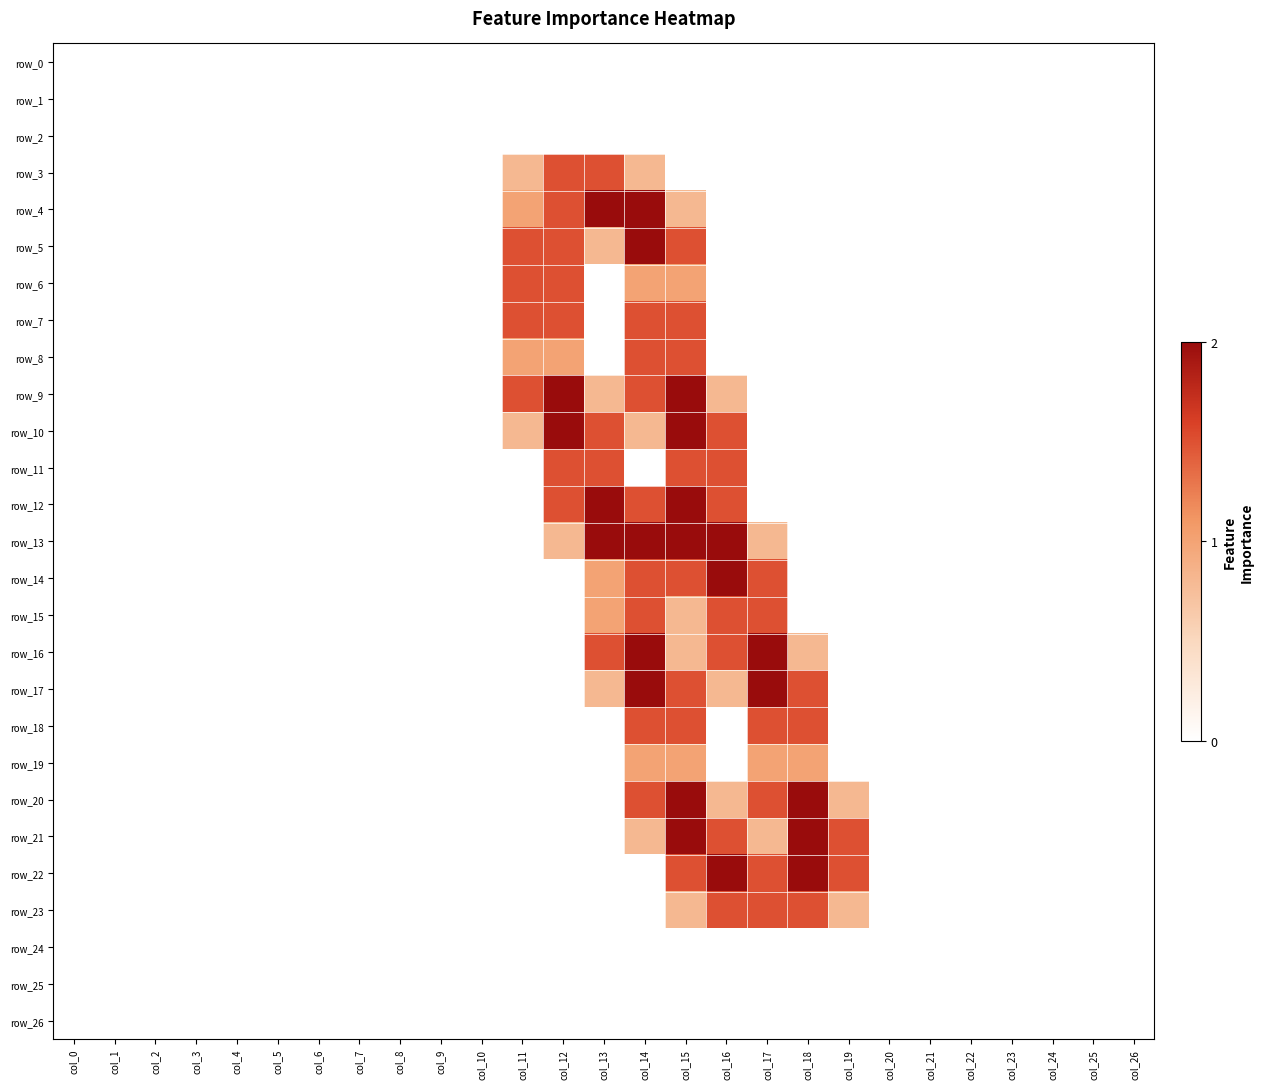

Reading left to right, list all the values displayed in this chart.

row_0: col_0=0.0	col_1=0.0	col_2=0.0	col_3=0.0	col_4=0.0	col_5=0.0	col_6=0.0	col_7=0.0	col_8=0.0	col_9=0.0	col_10=0.0	col_11=0.0	col_12=0.0	col_13=0.0	col_14=0.0	col_15=0.0	col_16=0.0	col_17=0.0	col_18=0.0	col_19=0.0	col_20=0.0	col_21=0.0	col_22=0.0	col_23=0.0	col_24=0.0	col_25=0.0	col_26=0.0
row_1: col_0=0.0	col_1=0.0	col_2=0.0	col_3=0.0	col_4=0.0	col_5=0.0	col_6=0.0	col_7=0.0	col_8=0.0	col_9=0.0	col_10=0.0	col_11=0.0	col_12=0.0	col_13=0.0	col_14=0.0	col_15=0.0	col_16=0.0	col_17=0.0	col_18=0.0	col_19=0.0	col_20=0.0	col_21=0.0	col_22=0.0	col_23=0.0	col_24=0.0	col_25=0.0	col_26=0.0
row_2: col_0=0.0	col_1=0.0	col_2=0.0	col_3=0.0	col_4=0.0	col_5=0.0	col_6=0.0	col_7=0.0	col_8=0.0	col_9=0.0	col_10=0.0	col_11=0.0	col_12=0.0	col_13=0.0	col_14=0.0	col_15=0.0	col_16=0.0	col_17=0.0	col_18=0.0	col_19=0.0	col_20=0.0	col_21=0.0	col_22=0.0	col_23=0.0	col_24=0.0	col_25=0.0	col_26=0.0
row_3: col_0=0.0	col_1=0.0	col_2=0.0	col_3=0.0	col_4=0.0	col_5=0.0	col_6=0.0	col_7=0.0	col_8=0.0	col_9=0.0	col_10=0.0	col_11=0.8	col_12=1.5	col_13=1.5	col_14=0.8	col_15=0.0	col_16=0.0	col_17=0.0	col_18=0.0	col_19=0.0	col_20=0.0	col_21=0.0	col_22=0.0	col_23=0.0	col_24=0.0	col_25=0.0	col_26=0.0
row_4: col_0=0.0	col_1=0.0	col_2=0.0	col_3=0.0	col_4=0.0	col_5=0.0	col_6=0.0	col_7=0.0	col_8=0.0	col_9=0.0	col_10=0.0	col_11=1.0	col_12=1.5	col_13=2.0	col_14=2.0	col_15=0.8	col_16=0.0	col_17=0.0	col_18=0.0	col_19=0.0	col_20=0.0	col_21=0.0	col_22=0.0	col_23=0.0	col_24=0.0	col_25=0.0	col_26=0.0
row_5: col_0=0.0	col_1=0.0	col_2=0.0	col_3=0.0	col_4=0.0	col_5=0.0	col_6=0.0	col_7=0.0	col_8=0.0	col_9=0.0	col_10=0.0	col_11=1.5	col_12=1.5	col_13=0.8	col_14=2.0	col_15=1.5	col_16=0.0	col_17=0.0	col_18=0.0	col_19=0.0	col_20=0.0	col_21=0.0	col_22=0.0	col_23=0.0	col_24=0.0	col_25=0.0	col_26=0.0
row_6: col_0=0.0	col_1=0.0	col_2=0.0	col_3=0.0	col_4=0.0	col_5=0.0	col_6=0.0	col_7=0.0	col_8=0.0	col_9=0.0	col_10=0.0	col_11=1.5	col_12=1.5	col_13=0.0	col_14=1.0	col_15=1.0	col_16=0.0	col_17=0.0	col_18=0.0	col_19=0.0	col_20=0.0	col_21=0.0	col_22=0.0	col_23=0.0	col_24=0.0	col_25=0.0	col_26=0.0
row_7: col_0=0.0	col_1=0.0	col_2=0.0	col_3=0.0	col_4=0.0	col_5=0.0	col_6=0.0	col_7=0.0	col_8=0.0	col_9=0.0	col_10=0.0	col_11=1.5	col_12=1.5	col_13=0.0	col_14=1.5	col_15=1.5	col_16=0.0	col_17=0.0	col_18=0.0	col_19=0.0	col_20=0.0	col_21=0.0	col_22=0.0	col_23=0.0	col_24=0.0	col_25=0.0	col_26=0.0
row_8: col_0=0.0	col_1=0.0	col_2=0.0	col_3=0.0	col_4=0.0	col_5=0.0	col_6=0.0	col_7=0.0	col_8=0.0	col_9=0.0	col_10=0.0	col_11=1.0	col_12=1.0	col_13=0.0	col_14=1.5	col_15=1.5	col_16=0.0	col_17=0.0	col_18=0.0	col_19=0.0	col_20=0.0	col_21=0.0	col_22=0.0	col_23=0.0	col_24=0.0	col_25=0.0	col_26=0.0
row_9: col_0=0.0	col_1=0.0	col_2=0.0	col_3=0.0	col_4=0.0	col_5=0.0	col_6=0.0	col_7=0.0	col_8=0.0	col_9=0.0	col_10=0.0	col_11=1.5	col_12=2.0	col_13=0.8	col_14=1.5	col_15=2.0	col_16=0.8	col_17=0.0	col_18=0.0	col_19=0.0	col_20=0.0	col_21=0.0	col_22=0.0	col_23=0.0	col_24=0.0	col_25=0.0	col_26=0.0
row_10: col_0=0.0	col_1=0.0	col_2=0.0	col_3=0.0	col_4=0.0	col_5=0.0	col_6=0.0	col_7=0.0	col_8=0.0	col_9=0.0	col_10=0.0	col_11=0.8	col_12=2.0	col_13=1.5	col_14=0.8	col_15=2.0	col_16=1.5	col_17=0.0	col_18=0.0	col_19=0.0	col_20=0.0	col_21=0.0	col_22=0.0	col_23=0.0	col_24=0.0	col_25=0.0	col_26=0.0
row_11: col_0=0.0	col_1=0.0	col_2=0.0	col_3=0.0	col_4=0.0	col_5=0.0	col_6=0.0	col_7=0.0	col_8=0.0	col_9=0.0	col_10=0.0	col_11=0.0	col_12=1.5	col_13=1.5	col_14=0.0	col_15=1.5	col_16=1.5	col_17=0.0	col_18=0.0	col_19=0.0	col_20=0.0	col_21=0.0	col_22=0.0	col_23=0.0	col_24=0.0	col_25=0.0	col_26=0.0
row_12: col_0=0.0	col_1=0.0	col_2=0.0	col_3=0.0	col_4=0.0	col_5=0.0	col_6=0.0	col_7=0.0	col_8=0.0	col_9=0.0	col_10=0.0	col_11=0.0	col_12=1.5	col_13=2.0	col_14=1.5	col_15=2.0	col_16=1.5	col_17=0.0	col_18=0.0	col_19=0.0	col_20=0.0	col_21=0.0	col_22=0.0	col_23=0.0	col_24=0.0	col_25=0.0	col_26=0.0
row_13: col_0=0.0	col_1=0.0	col_2=0.0	col_3=0.0	col_4=0.0	col_5=0.0	col_6=0.0	col_7=0.0	col_8=0.0	col_9=0.0	col_10=0.0	col_11=0.0	col_12=0.8	col_13=2.0	col_14=2.0	col_15=2.0	col_16=2.0	col_17=0.8	col_18=0.0	col_19=0.0	col_20=0.0	col_21=0.0	col_22=0.0	col_23=0.0	col_24=0.0	col_25=0.0	col_26=0.0
row_14: col_0=0.0	col_1=0.0	col_2=0.0	col_3=0.0	col_4=0.0	col_5=0.0	col_6=0.0	col_7=0.0	col_8=0.0	col_9=0.0	col_10=0.0	col_11=0.0	col_12=0.0	col_13=1.0	col_14=1.5	col_15=1.5	col_16=2.0	col_17=1.5	col_18=0.0	col_19=0.0	col_20=0.0	col_21=0.0	col_22=0.0	col_23=0.0	col_24=0.0	col_25=0.0	col_26=0.0
row_15: col_0=0.0	col_1=0.0	col_2=0.0	col_3=0.0	col_4=0.0	col_5=0.0	col_6=0.0	col_7=0.0	col_8=0.0	col_9=0.0	col_10=0.0	col_11=0.0	col_12=0.0	col_13=1.0	col_14=1.5	col_15=0.8	col_16=1.5	col_17=1.5	col_18=0.0	col_19=0.0	col_20=0.0	col_21=0.0	col_22=0.0	col_23=0.0	col_24=0.0	col_25=0.0	col_26=0.0
row_16: col_0=0.0	col_1=0.0	col_2=0.0	col_3=0.0	col_4=0.0	col_5=0.0	col_6=0.0	col_7=0.0	col_8=0.0	col_9=0.0	col_10=0.0	col_11=0.0	col_12=0.0	col_13=1.5	col_14=2.0	col_15=0.8	col_16=1.5	col_17=2.0	col_18=0.8	col_19=0.0	col_20=0.0	col_21=0.0	col_22=0.0	col_23=0.0	col_24=0.0	col_25=0.0	col_26=0.0
row_17: col_0=0.0	col_1=0.0	col_2=0.0	col_3=0.0	col_4=0.0	col_5=0.0	col_6=0.0	col_7=0.0	col_8=0.0	col_9=0.0	col_10=0.0	col_11=0.0	col_12=0.0	col_13=0.8	col_14=2.0	col_15=1.5	col_16=0.8	col_17=2.0	col_18=1.5	col_19=0.0	col_20=0.0	col_21=0.0	col_22=0.0	col_23=0.0	col_24=0.0	col_25=0.0	col_26=0.0
row_18: col_0=0.0	col_1=0.0	col_2=0.0	col_3=0.0	col_4=0.0	col_5=0.0	col_6=0.0	col_7=0.0	col_8=0.0	col_9=0.0	col_10=0.0	col_11=0.0	col_12=0.0	col_13=0.0	col_14=1.5	col_15=1.5	col_16=0.0	col_17=1.5	col_18=1.5	col_19=0.0	col_20=0.0	col_21=0.0	col_22=0.0	col_23=0.0	col_24=0.0	col_25=0.0	col_26=0.0
row_19: col_0=0.0	col_1=0.0	col_2=0.0	col_3=0.0	col_4=0.0	col_5=0.0	col_6=0.0	col_7=0.0	col_8=0.0	col_9=0.0	col_10=0.0	col_11=0.0	col_12=0.0	col_13=0.0	col_14=1.0	col_15=1.0	col_16=0.0	col_17=1.0	col_18=1.0	col_19=0.0	col_20=0.0	col_21=0.0	col_22=0.0	col_23=0.0	col_24=0.0	col_25=0.0	col_26=0.0
row_20: col_0=0.0	col_1=0.0	col_2=0.0	col_3=0.0	col_4=0.0	col_5=0.0	col_6=0.0	col_7=0.0	col_8=0.0	col_9=0.0	col_10=0.0	col_11=0.0	col_12=0.0	col_13=0.0	col_14=1.5	col_15=2.0	col_16=0.8	col_17=1.5	col_18=2.0	col_19=0.8	col_20=0.0	col_21=0.0	col_22=0.0	col_23=0.0	col_24=0.0	col_25=0.0	col_26=0.0
row_21: col_0=0.0	col_1=0.0	col_2=0.0	col_3=0.0	col_4=0.0	col_5=0.0	col_6=0.0	col_7=0.0	col_8=0.0	col_9=0.0	col_10=0.0	col_11=0.0	col_12=0.0	col_13=0.0	col_14=0.8	col_15=2.0	col_16=1.5	col_17=0.8	col_18=2.0	col_19=1.5	col_20=0.0	col_21=0.0	col_22=0.0	col_23=0.0	col_24=0.0	col_25=0.0	col_26=0.0
row_22: col_0=0.0	col_1=0.0	col_2=0.0	col_3=0.0	col_4=0.0	col_5=0.0	col_6=0.0	col_7=0.0	col_8=0.0	col_9=0.0	col_10=0.0	col_11=0.0	col_12=0.0	col_13=0.0	col_14=0.0	col_15=1.5	col_16=2.0	col_17=1.5	col_18=2.0	col_19=1.5	col_20=0.0	col_21=0.0	col_22=0.0	col_23=0.0	col_24=0.0	col_25=0.0	col_26=0.0
row_23: col_0=0.0	col_1=0.0	col_2=0.0	col_3=0.0	col_4=0.0	col_5=0.0	col_6=0.0	col_7=0.0	col_8=0.0	col_9=0.0	col_10=0.0	col_11=0.0	col_12=0.0	col_13=0.0	col_14=0.0	col_15=0.8	col_16=1.5	col_17=1.5	col_18=1.5	col_19=0.8	col_20=0.0	col_21=0.0	col_22=0.0	col_23=0.0	col_24=0.0	col_25=0.0	col_26=0.0
row_24: col_0=0.0	col_1=0.0	col_2=0.0	col_3=0.0	col_4=0.0	col_5=0.0	col_6=0.0	col_7=0.0	col_8=0.0	col_9=0.0	col_10=0.0	col_11=0.0	col_12=0.0	col_13=0.0	col_14=0.0	col_15=0.0	col_16=0.0	col_17=0.0	col_18=0.0	col_19=0.0	col_20=0.0	col_21=0.0	col_22=0.0	col_23=0.0	col_24=0.0	col_25=0.0	col_26=0.0
row_25: col_0=0.0	col_1=0.0	col_2=0.0	col_3=0.0	col_4=0.0	col_5=0.0	col_6=0.0	col_7=0.0	col_8=0.0	col_9=0.0	col_10=0.0	col_11=0.0	col_12=0.0	col_13=0.0	col_14=0.0	col_15=0.0	col_16=0.0	col_17=0.0	col_18=0.0	col_19=0.0	col_20=0.0	col_21=0.0	col_22=0.0	col_23=0.0	col_24=0.0	col_25=0.0	col_26=0.0
row_26: col_0=0.0	col_1=0.0	col_2=0.0	col_3=0.0	col_4=0.0	col_5=0.0	col_6=0.0	col_7=0.0	col_8=0.0	col_9=0.0	col_10=0.0	col_11=0.0	col_12=0.0	col_13=0.0	col_14=0.0	col_15=0.0	col_16=0.0	col_17=0.0	col_18=0.0	col_19=0.0	col_20=0.0	col_21=0.0	col_22=0.0	col_23=0.0	col_24=0.0	col_25=0.0	col_26=0.0